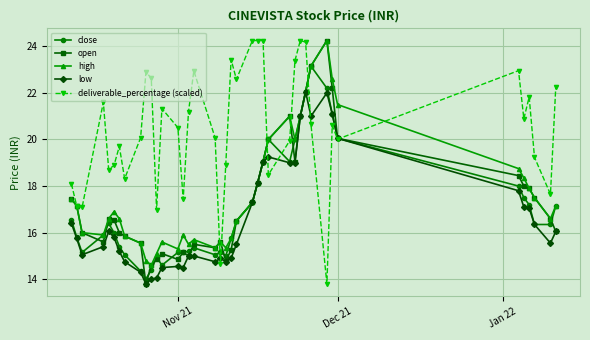

What is the value of the open point at the 6th from the left?

16.6